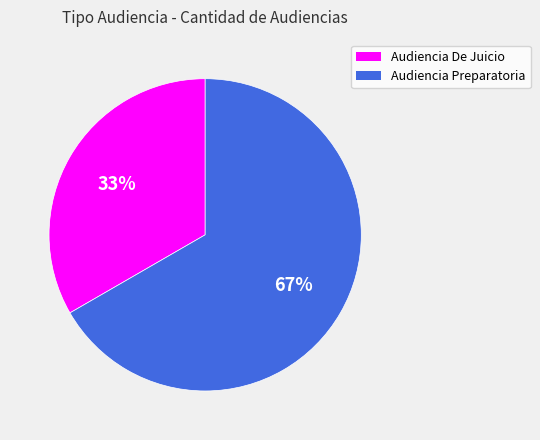

Which category accounts for the majority?

Audiencia Preparatoria